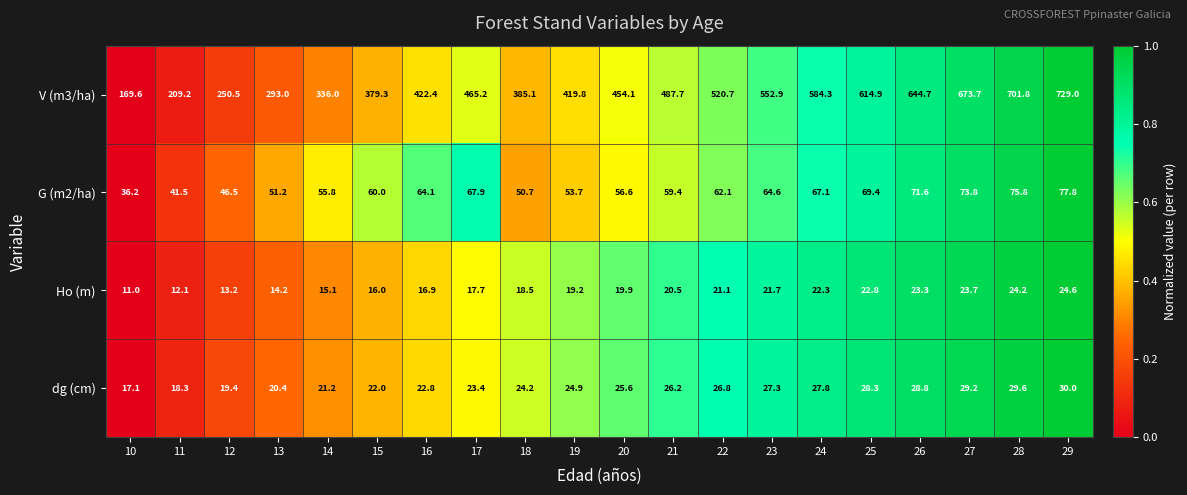

Between 13 and 27, which series saw the biggest shift?

V (m3/ha)